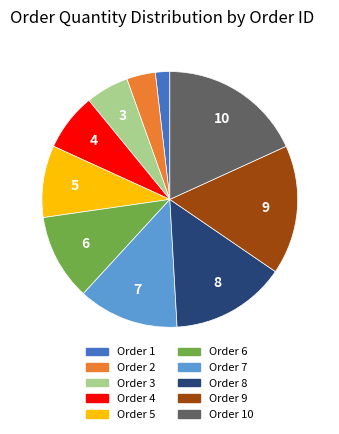

What is the largest slice in the pie chart?

Order 10